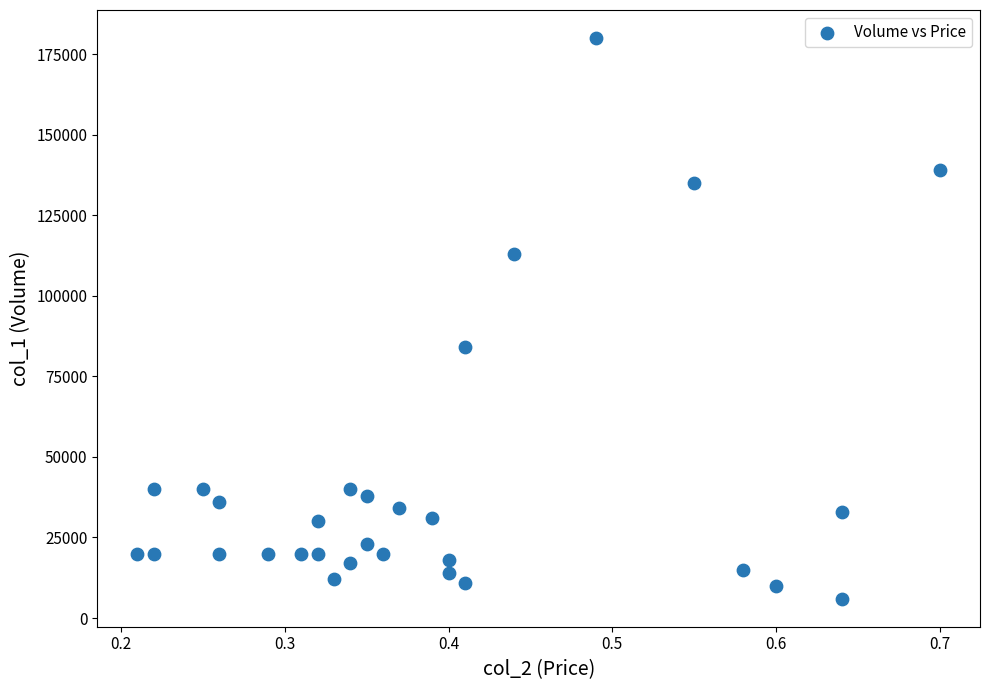

What Y value in the scatter plot is closest to 93000?

84000